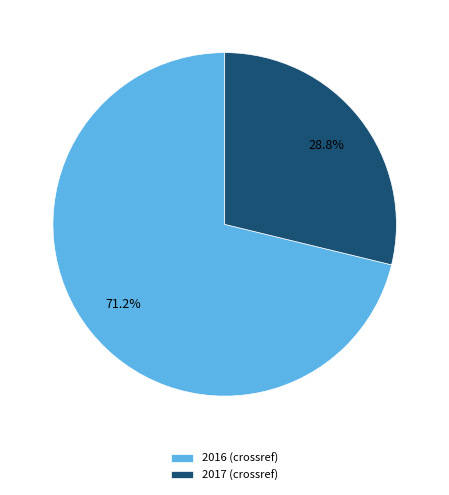

Is it true that 2017 is 29% of the pie?

True